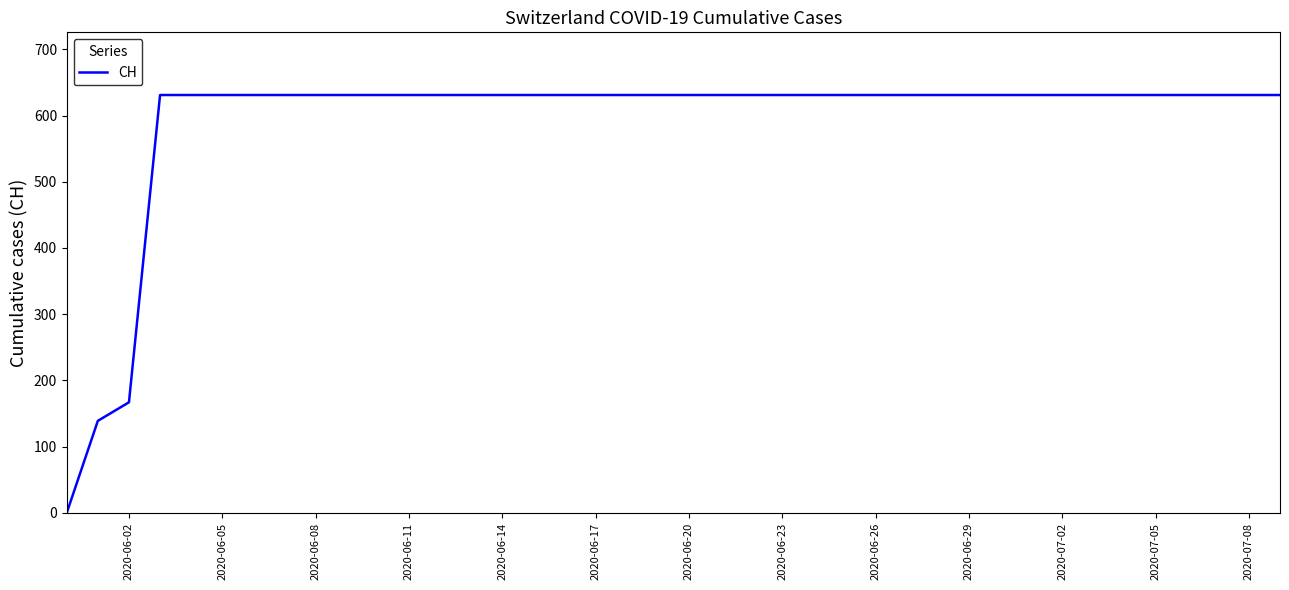

Reading left to right, extract all data points from this chart.

0	139	167	631	631	631	631	631	631	631	631	631	631	631	631	631	631	631	631	631	631	631	631	631	631	631	631	631	631	631	631	631	631	631	631	631	631	631	631	631